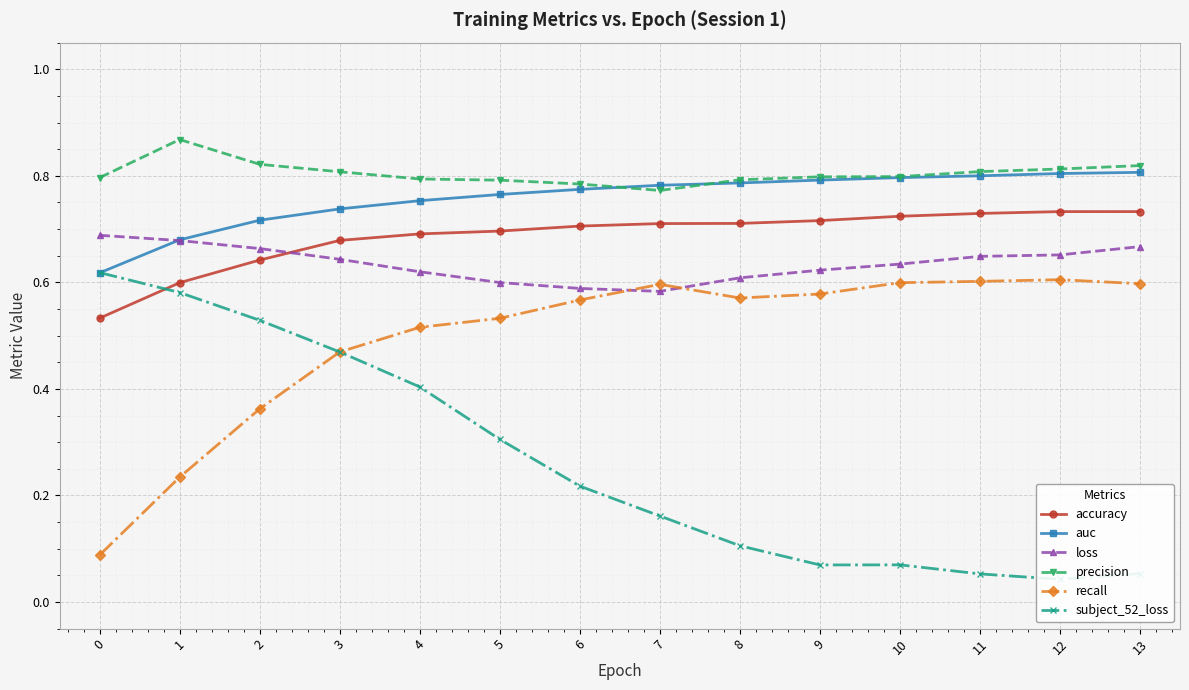

What is the maximum value for precision?

0.9